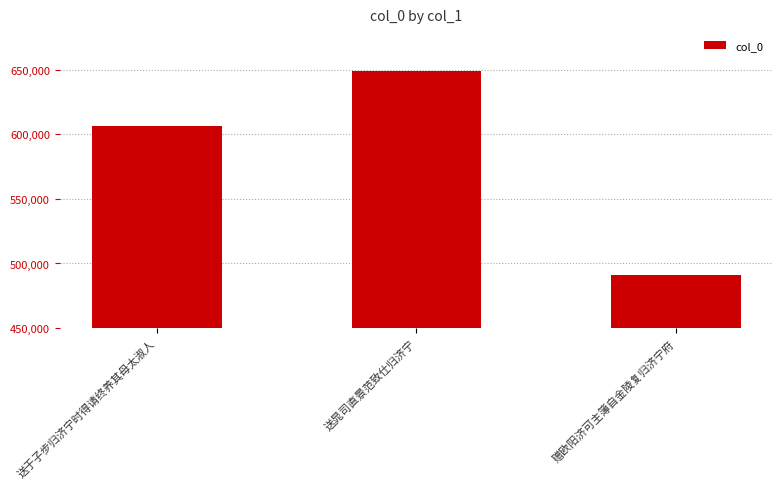

Does the chart contain stacked bars?

No